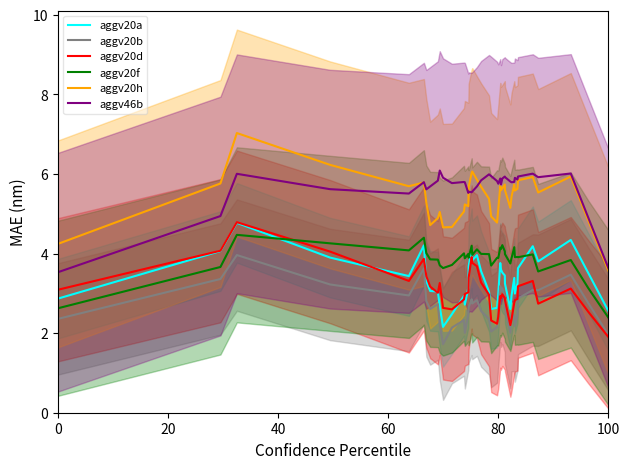

What is the highest value of the aggv46b series?

6.1